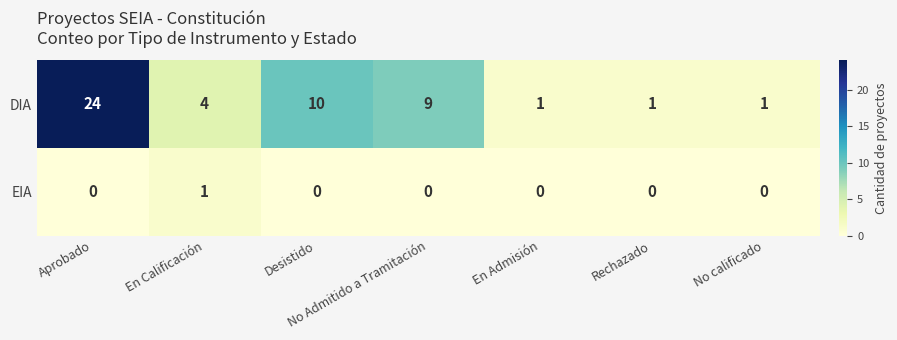

Which series has the widest spread of values?

DIA